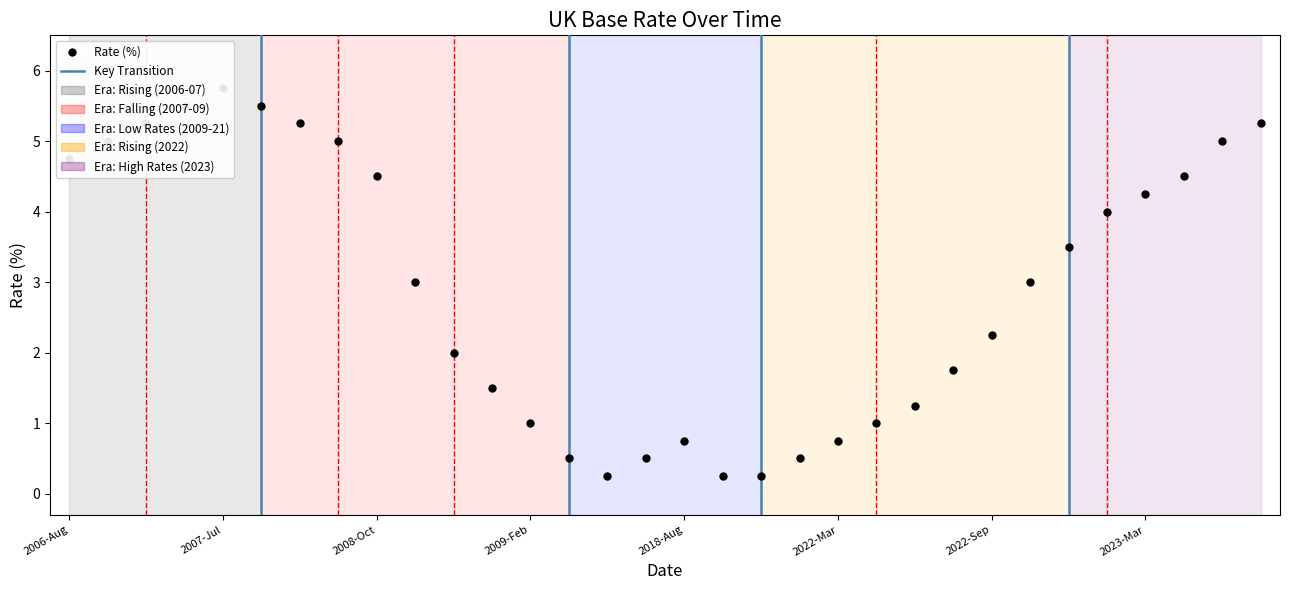

What is the value of the 5th point from the left?

5.8